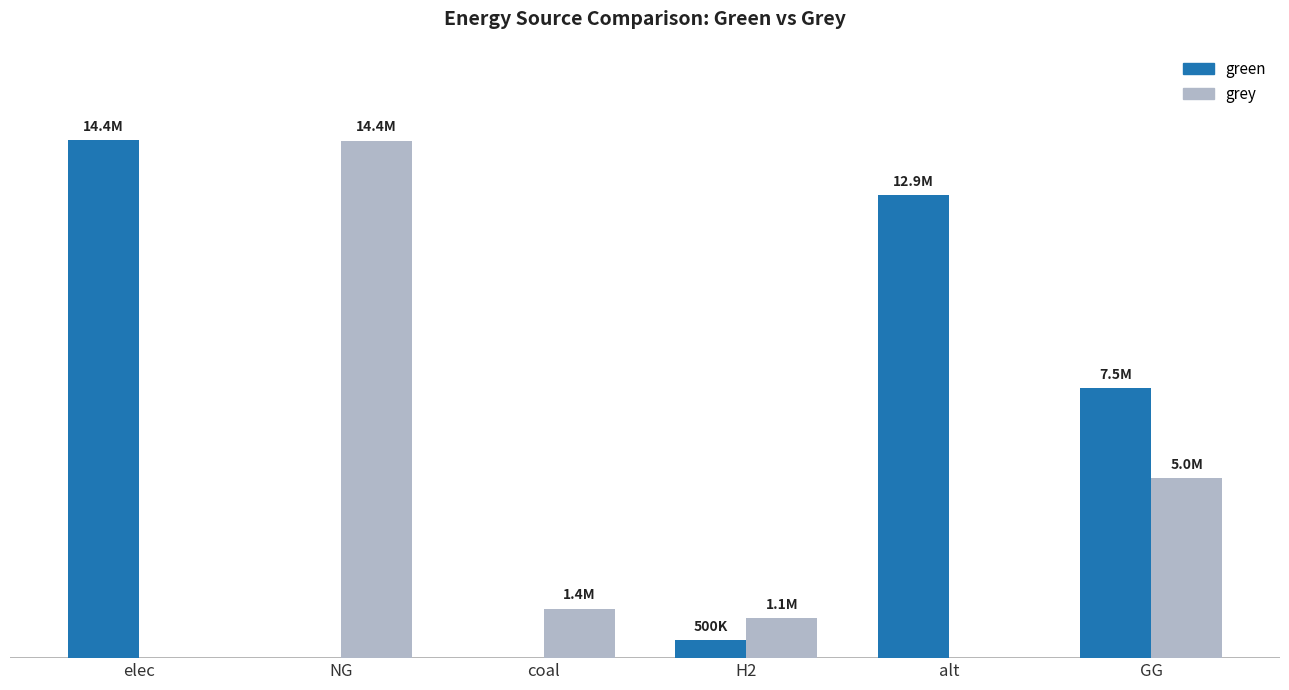

Which series changed the most between NG and alt?

grey